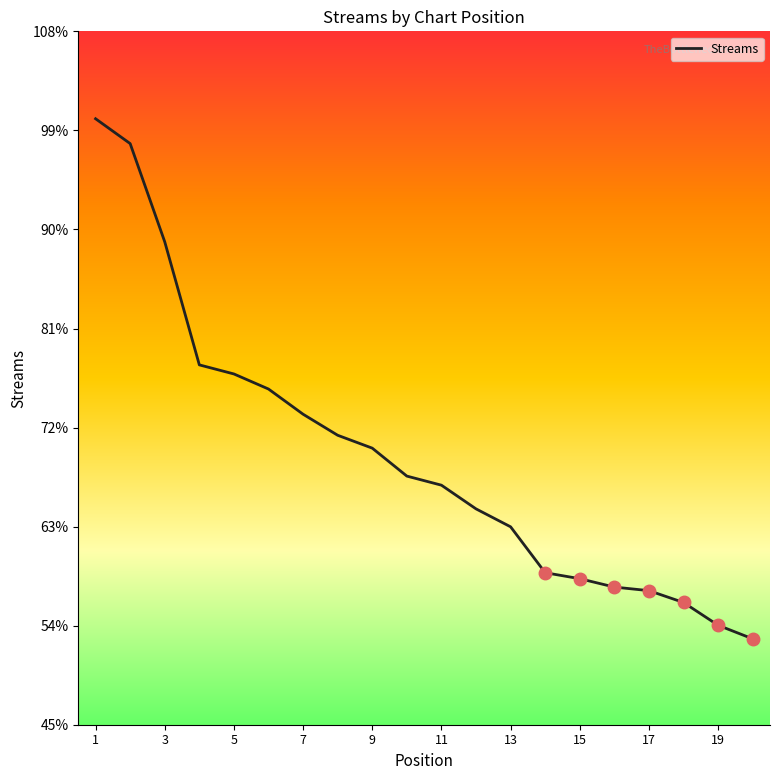

Is this an area chart (filled region under the line)?

No